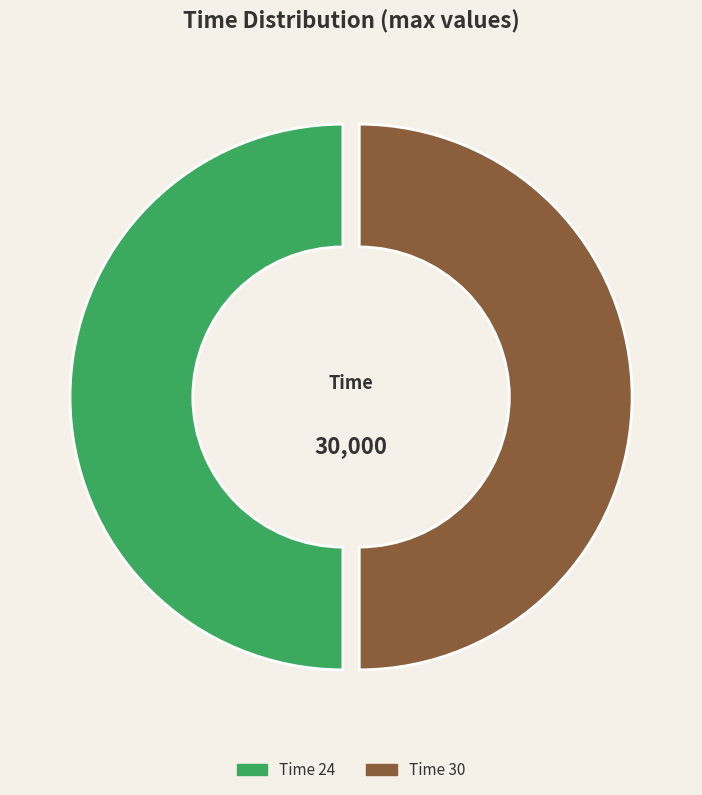

True or false: Time 30 accounts for 63% of the total.

False